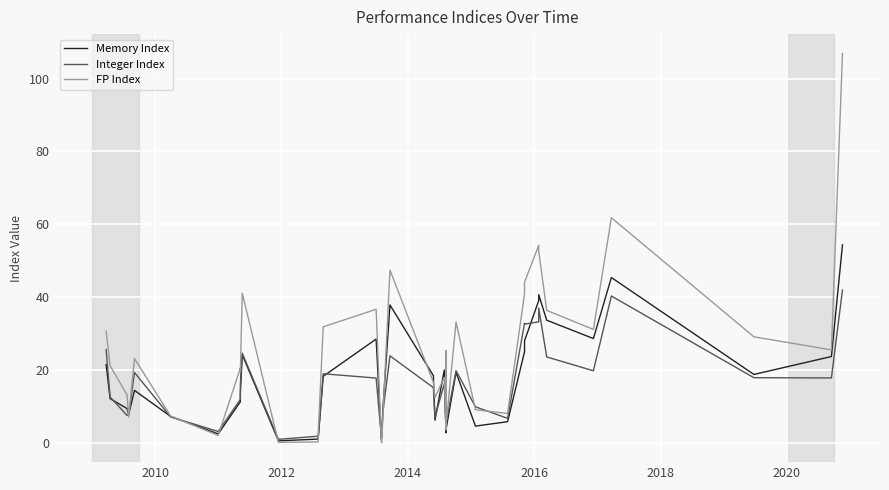

What are all the series names shown in the legend?

Memory Index, Integer Index, FP Index